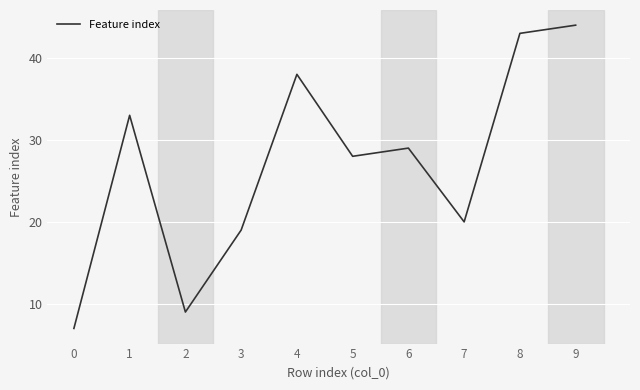

What is the difference between the maximum and minimum values?

37